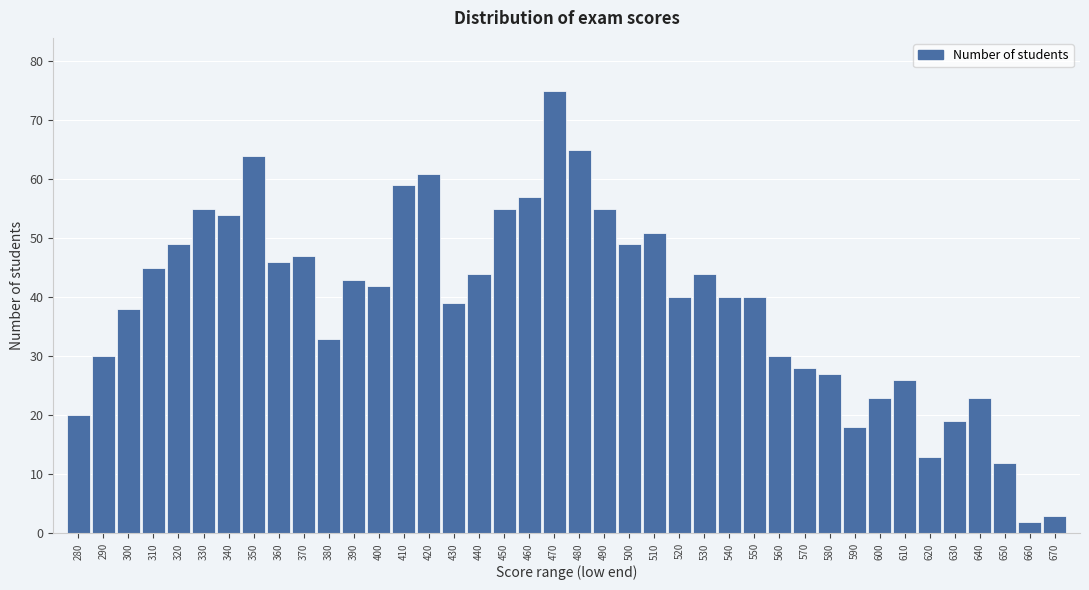

The chart shows a value of 49 at 500. True or false?

True